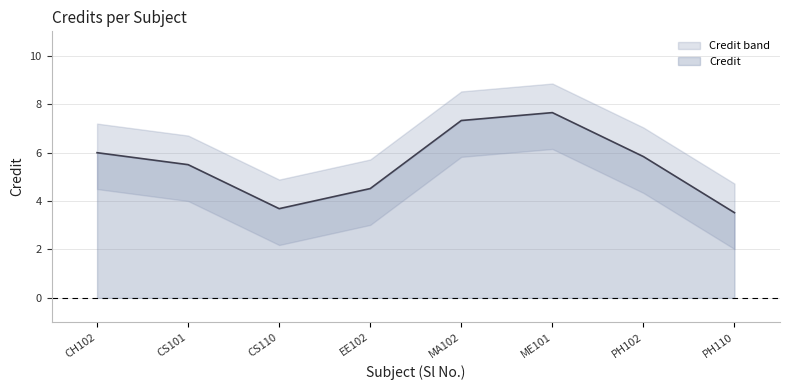

Where does the Credit series first go above 5?

CH102